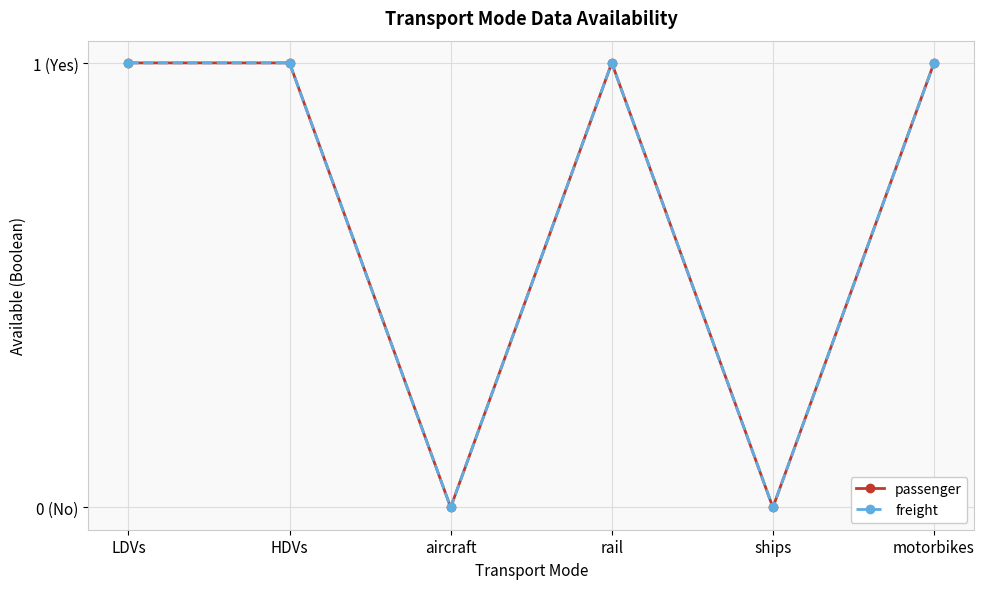

True or false: freight has a value of 0 at aircraft.

True